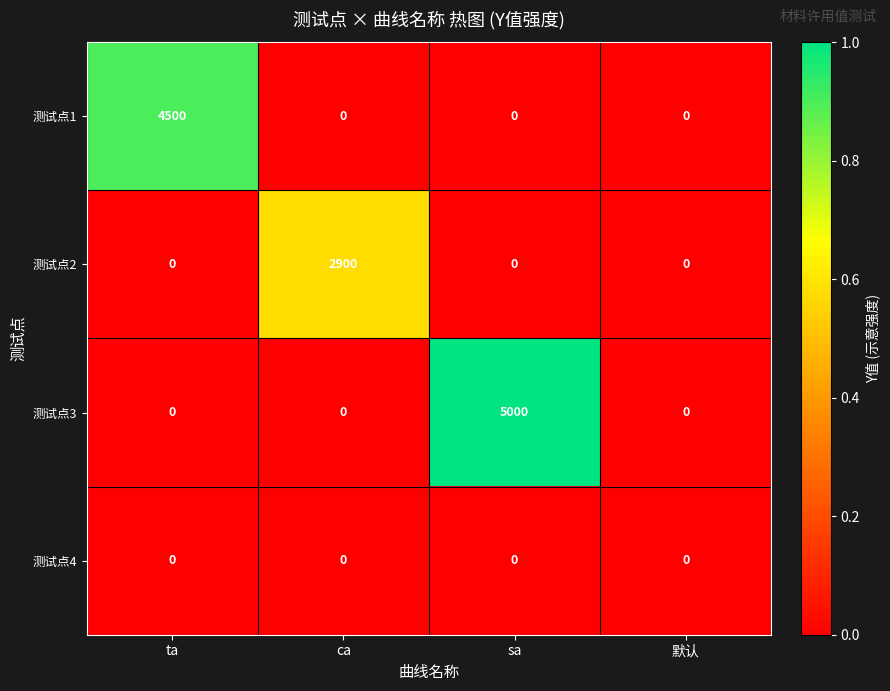

At how many categories does at least one series exceed 2753?

3